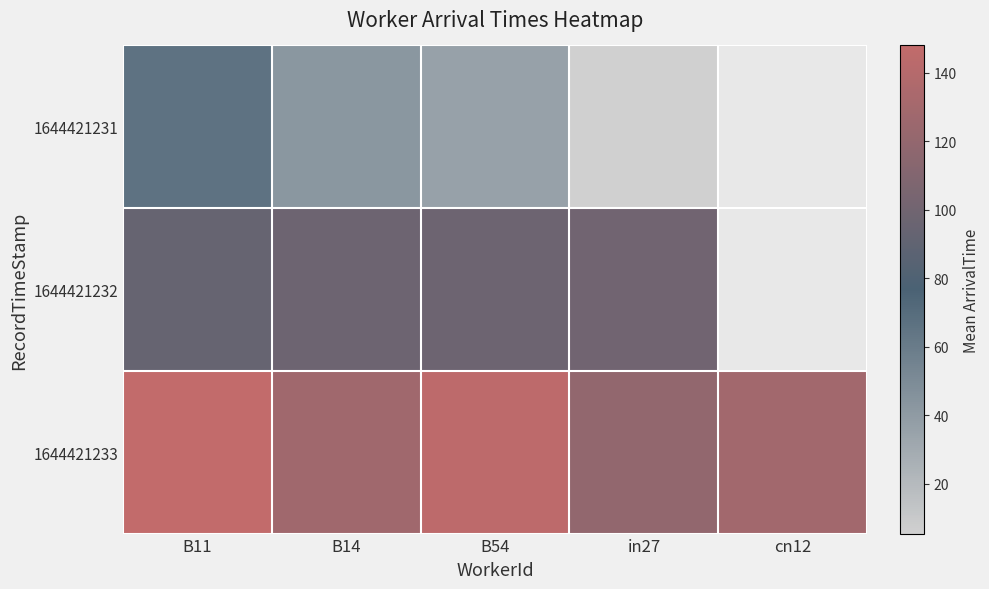

Read the 1644421233 value at cn12.

129.5